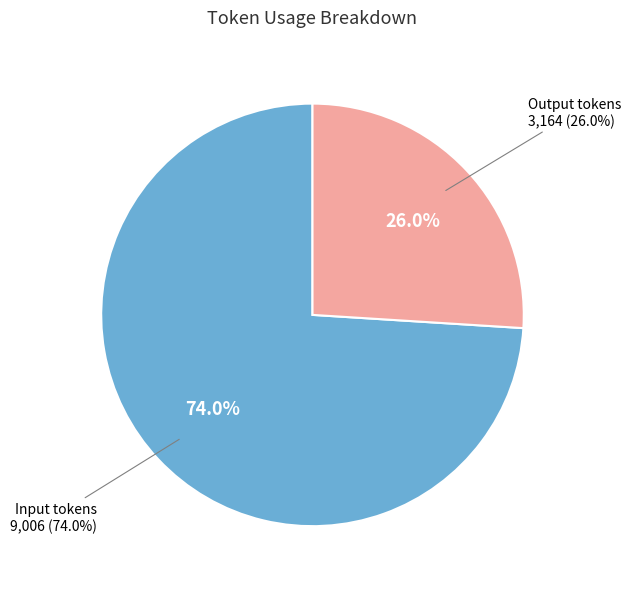

What is the ratio of the value at Input tokens to the value at Output tokens?

2.8